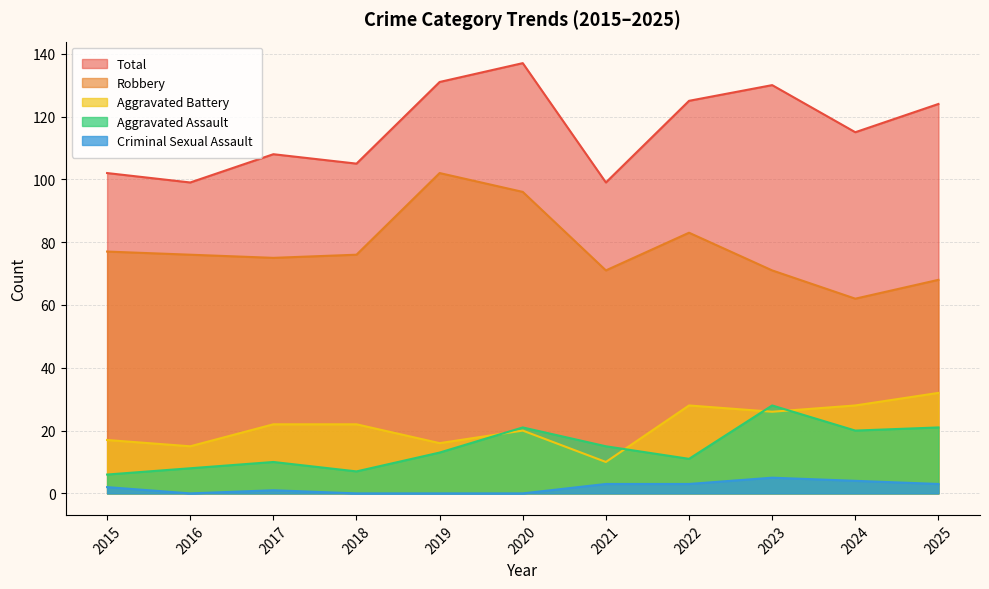

List the labels in order of Criminal Sexual Assault value, smallest first.

2016, 2018, 2019, 2020, 2017, 2015, 2021, 2022, 2025, 2024, 2023